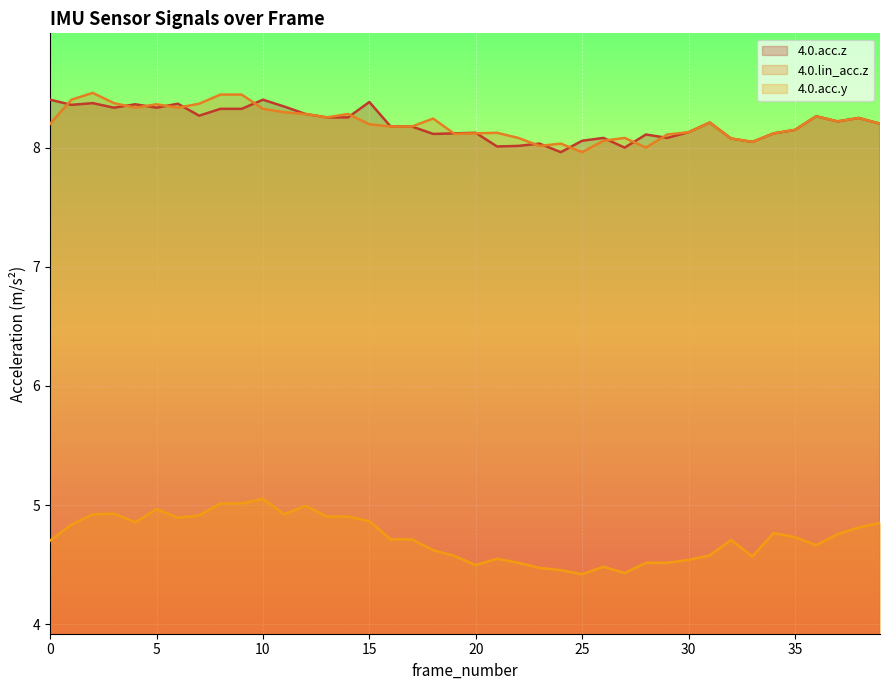

Which series has the largest total across all categories?

4.0.lin_acc.z